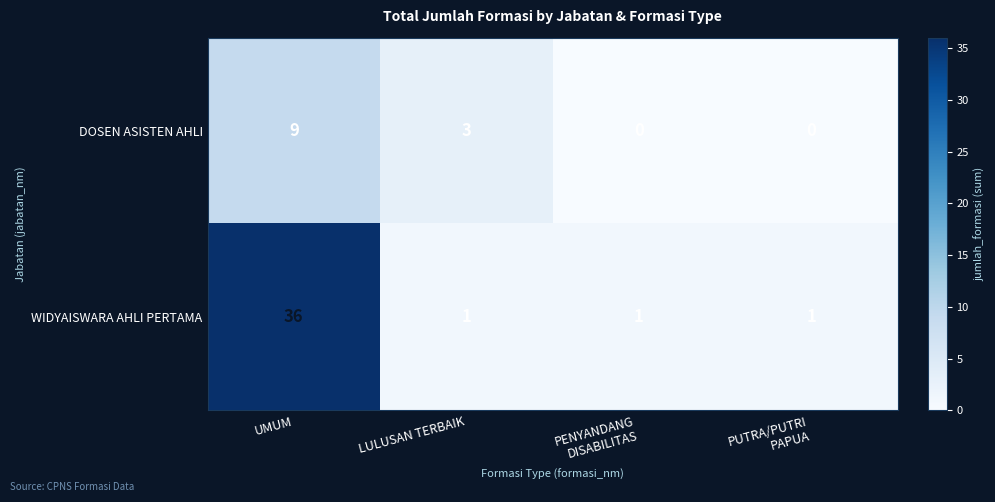

What is the average value of the WIDYAISWARA AHLI PERTAMA series?

10